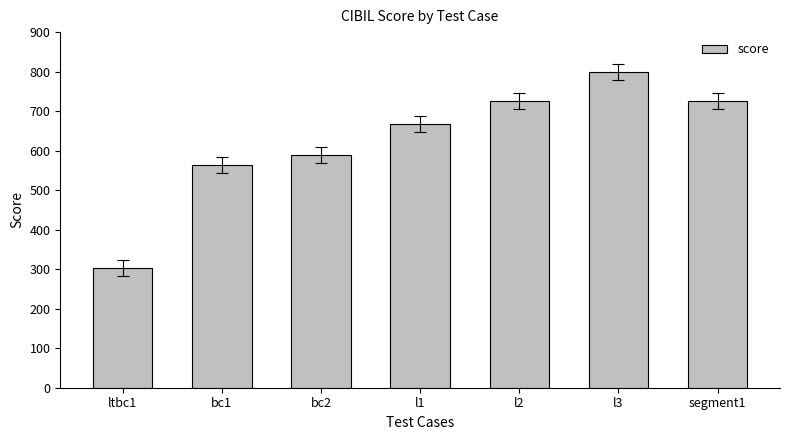

At which category does the chart reach its peak across all series?

l3